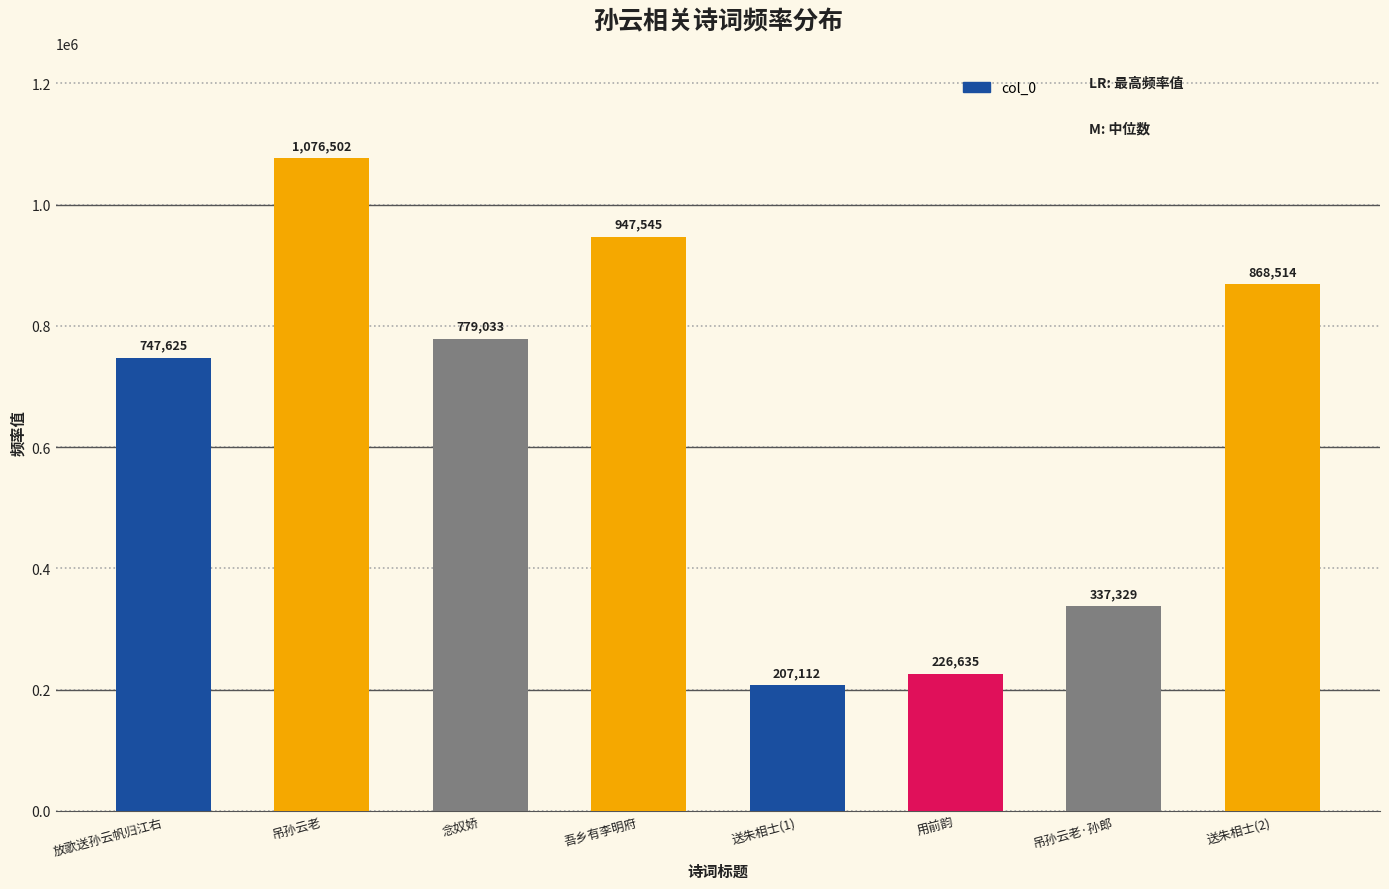

Which label corresponds to the smallest value in the chart?

送朱相士(1)